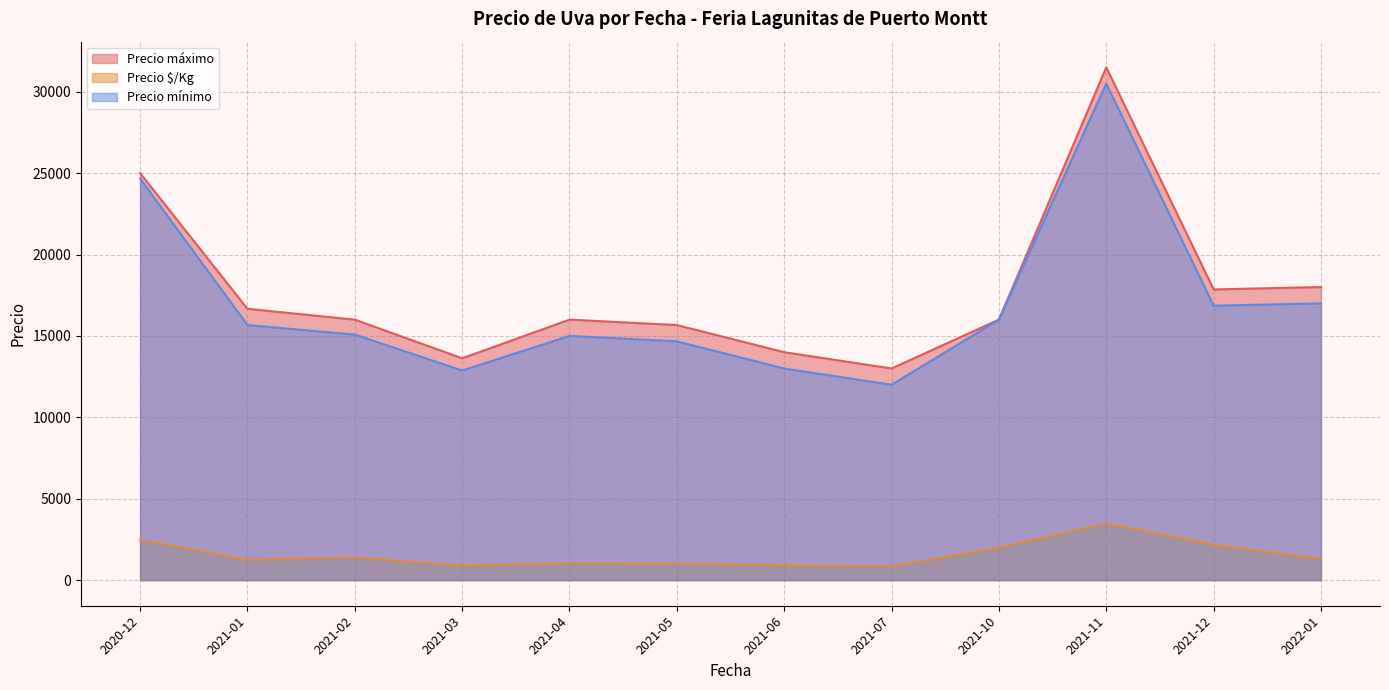

What is the sum of all Precio mínimo values?

203315.5